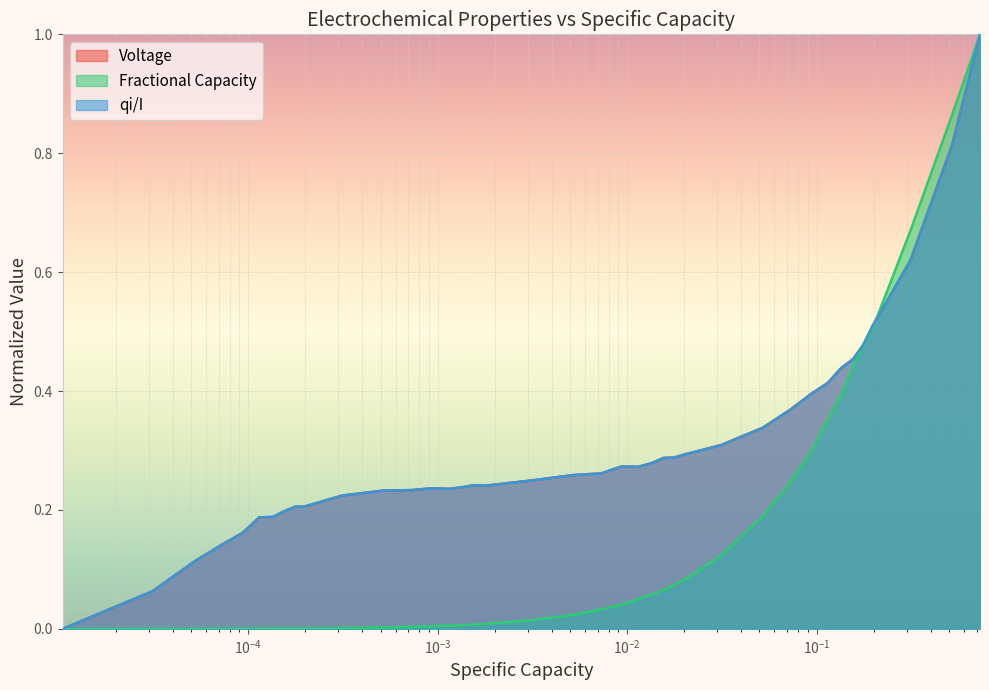

What is the maximum value for Voltage?

1.0